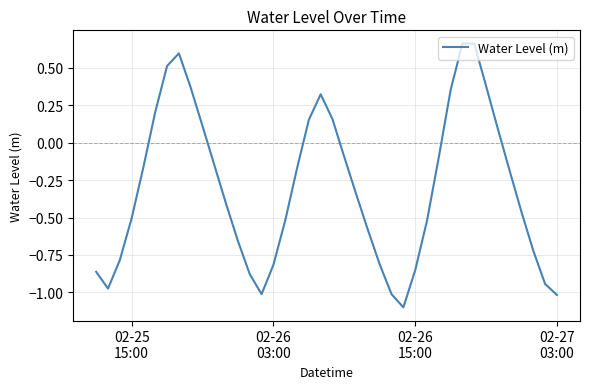

What is the difference between the maximum and minimum values?

1.8